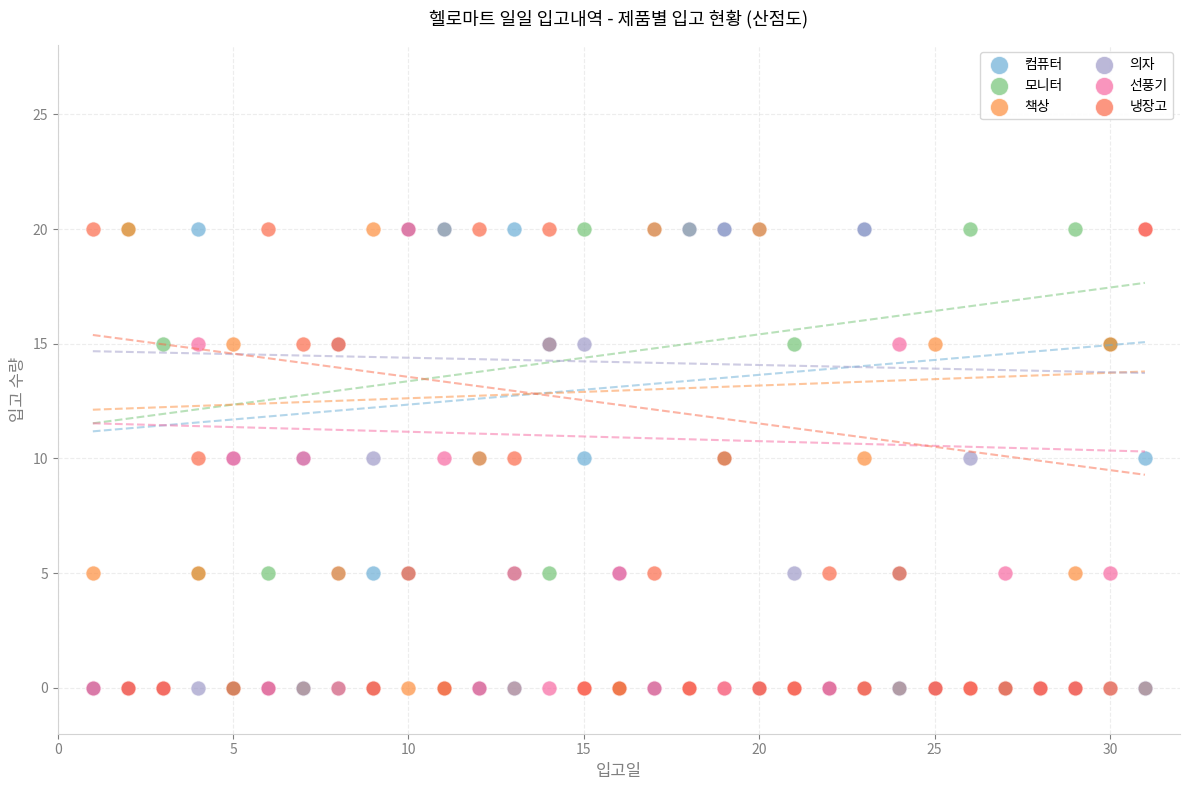

What are all the series names shown in the legend?

컴퓨터, 모니터, 책상, 의자, 선풍기, 냉장고